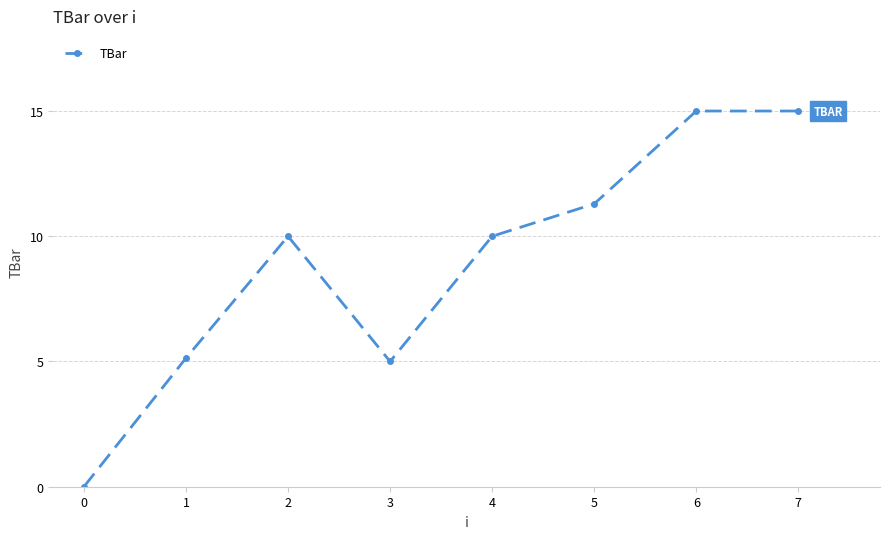

Count the number of data series in this chart.

1